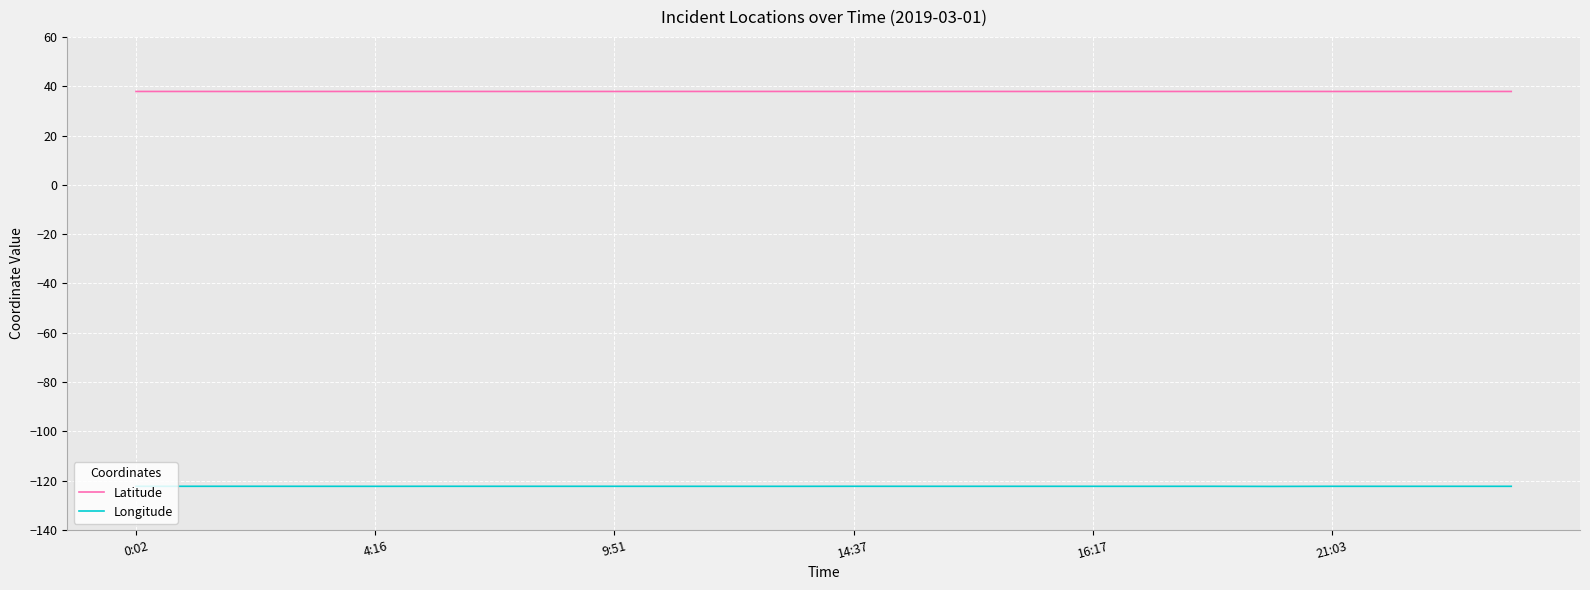

How many lines are shown in the chart?

2